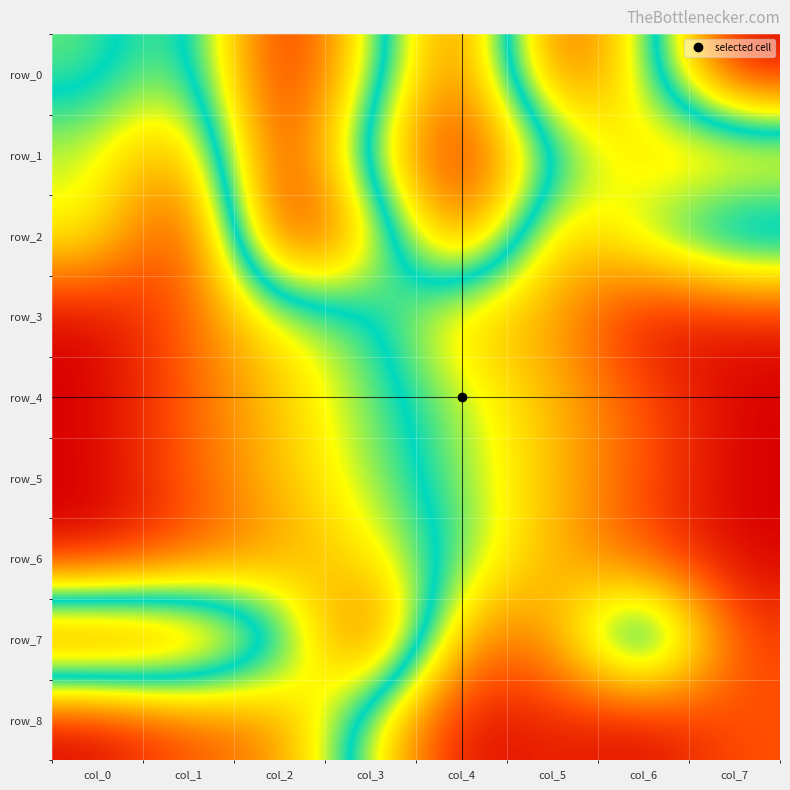

What is the sum of the row_0 values at col_3 and col_7?

0.6